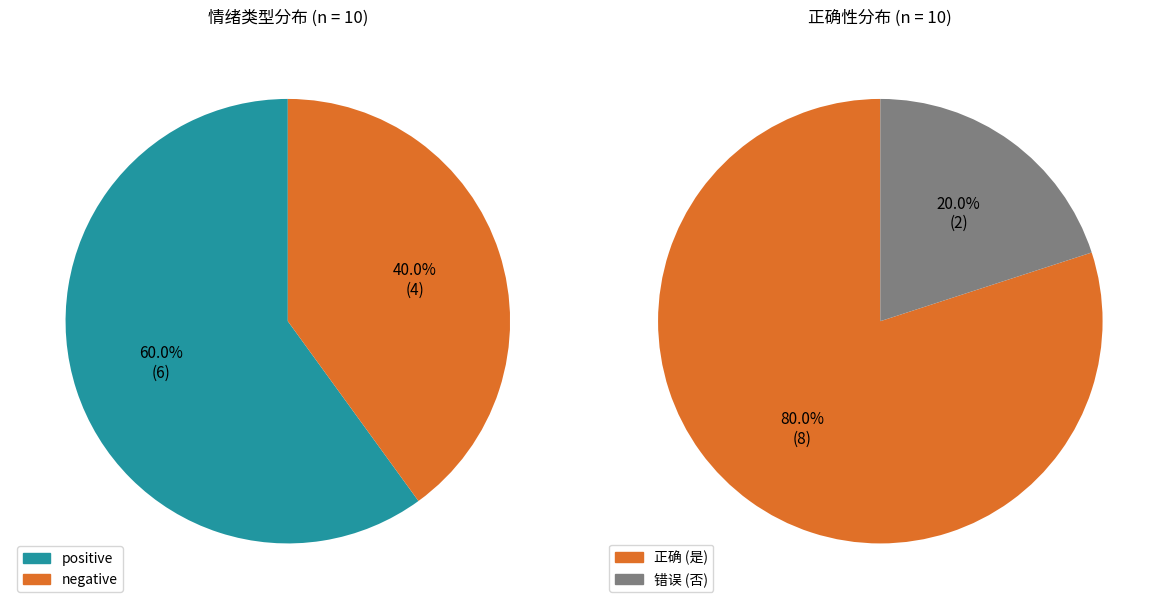

To the nearest percent, what is the combined percentage of negative and positive?

100%